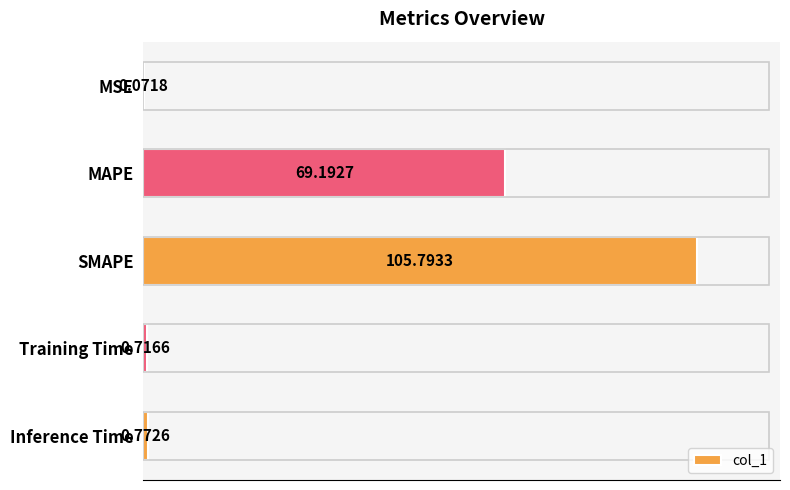

At which label is the value closest to 52?

MAPE